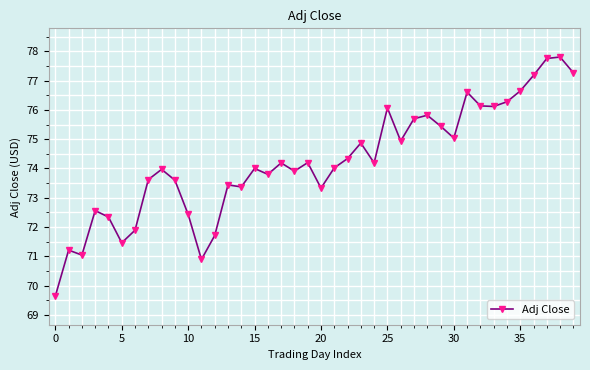

What is the difference between the second highest and minimum values?

8.1